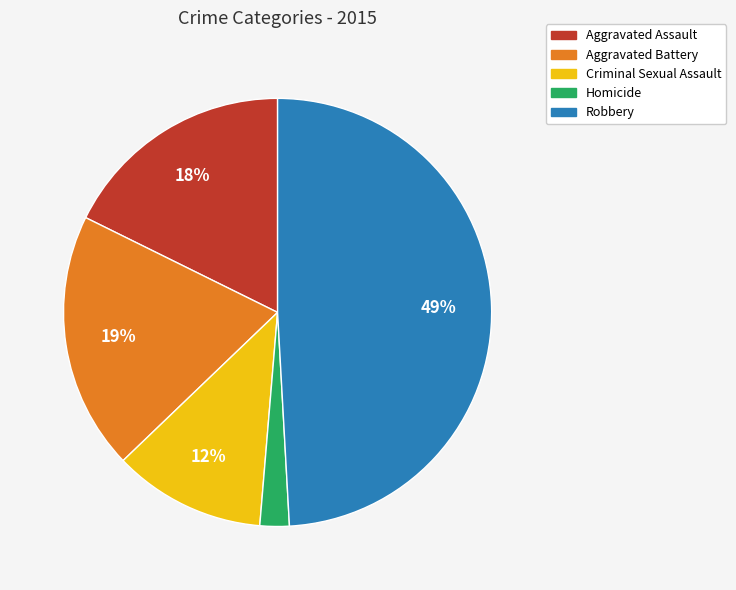

Is the sum of Aggravated Battery and Criminal Sexual Assault greater than half?

No